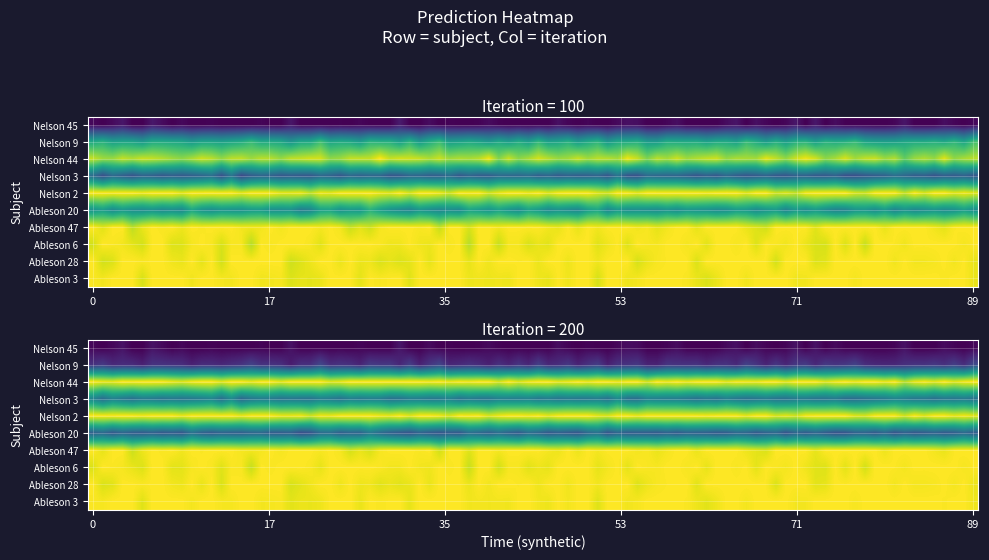

The Nelson 3 series shows 0.4 at 1. True or false?

True